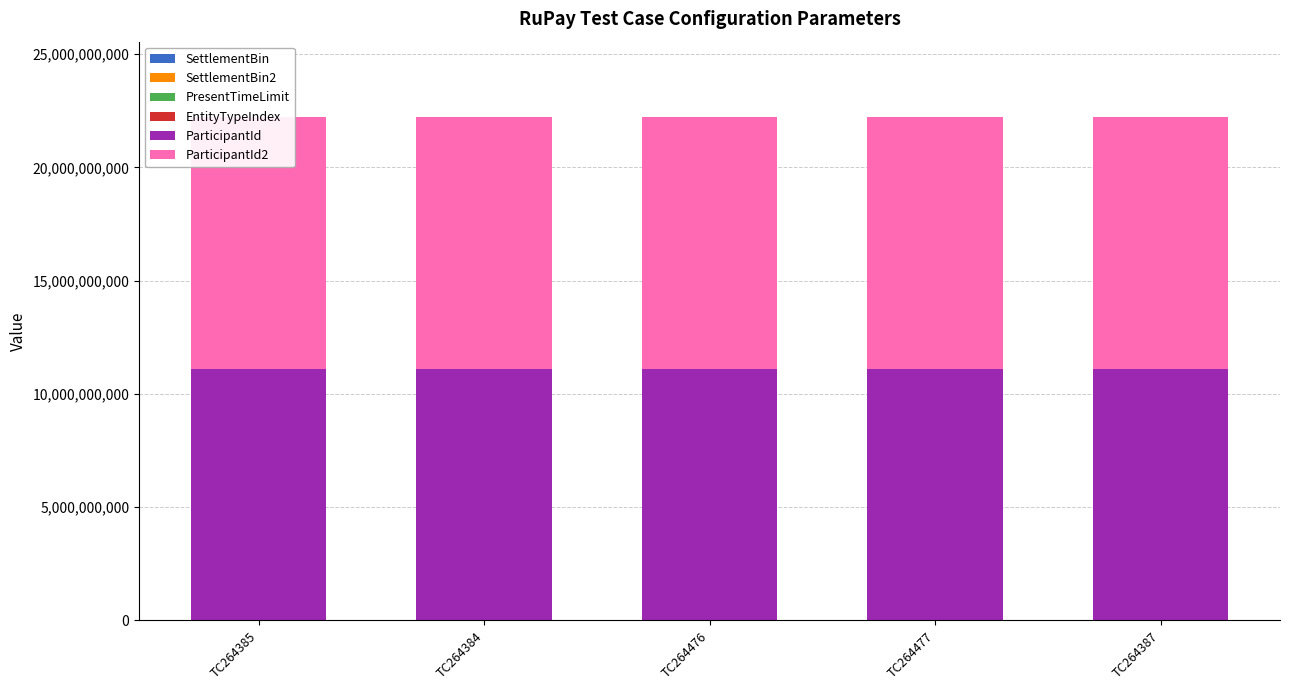

At which category is the sum across all series the highest?

TC264385